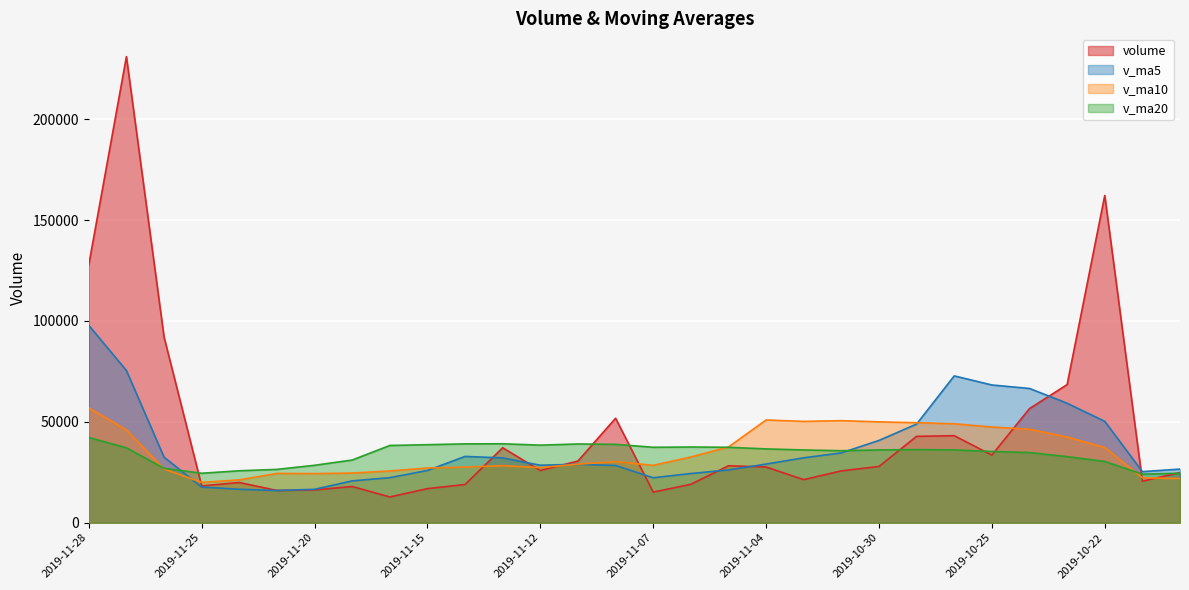

What is the label of the 12th point from the left?

2019-11-13